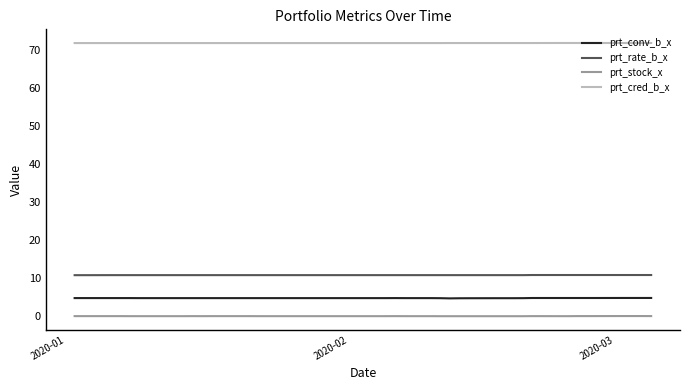

True or false: prt_cred_b_x and prt_conv_b_x cross at least once.

False